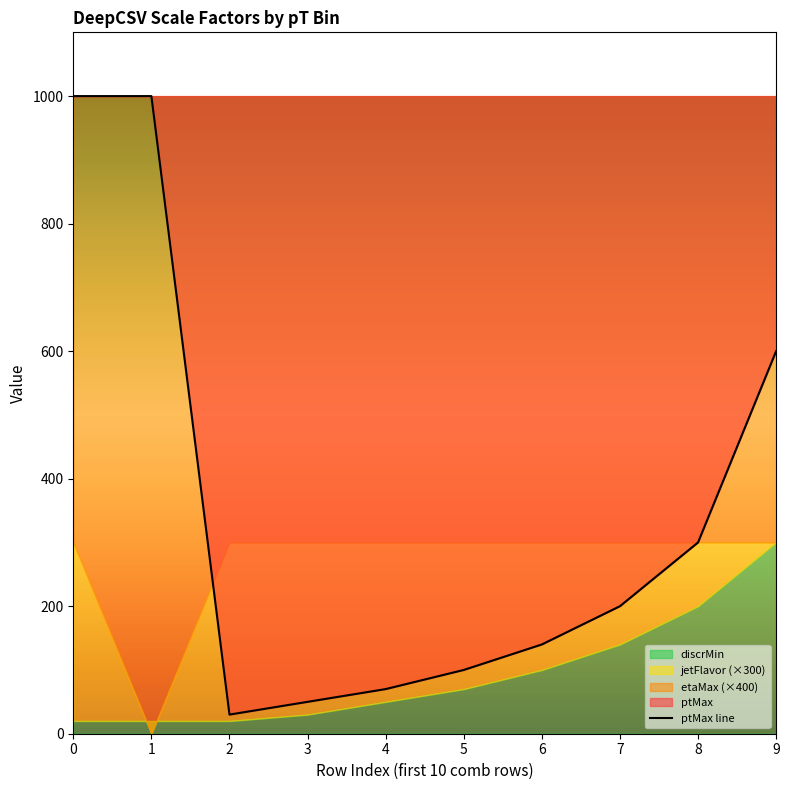

How many values are below 200?

5